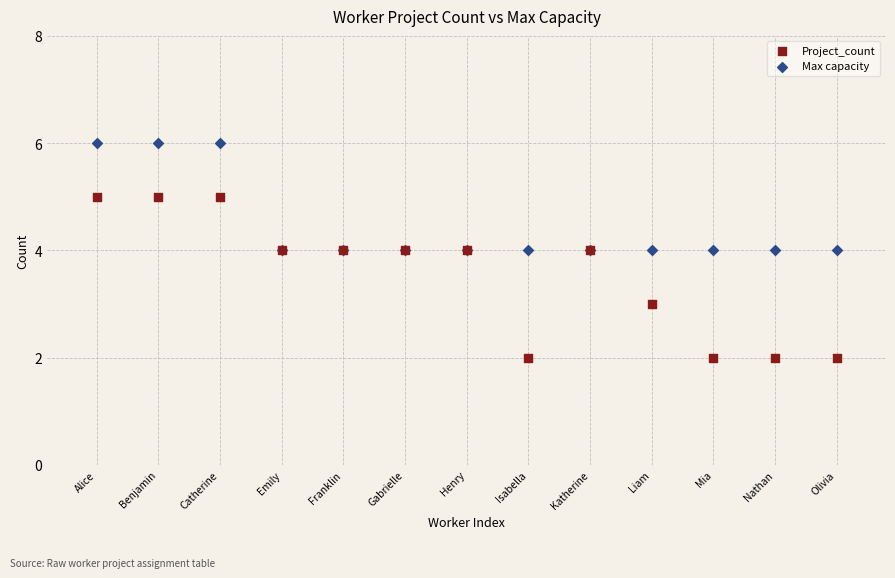

Which series reaches the maximum Y coordinate?

Max capacity